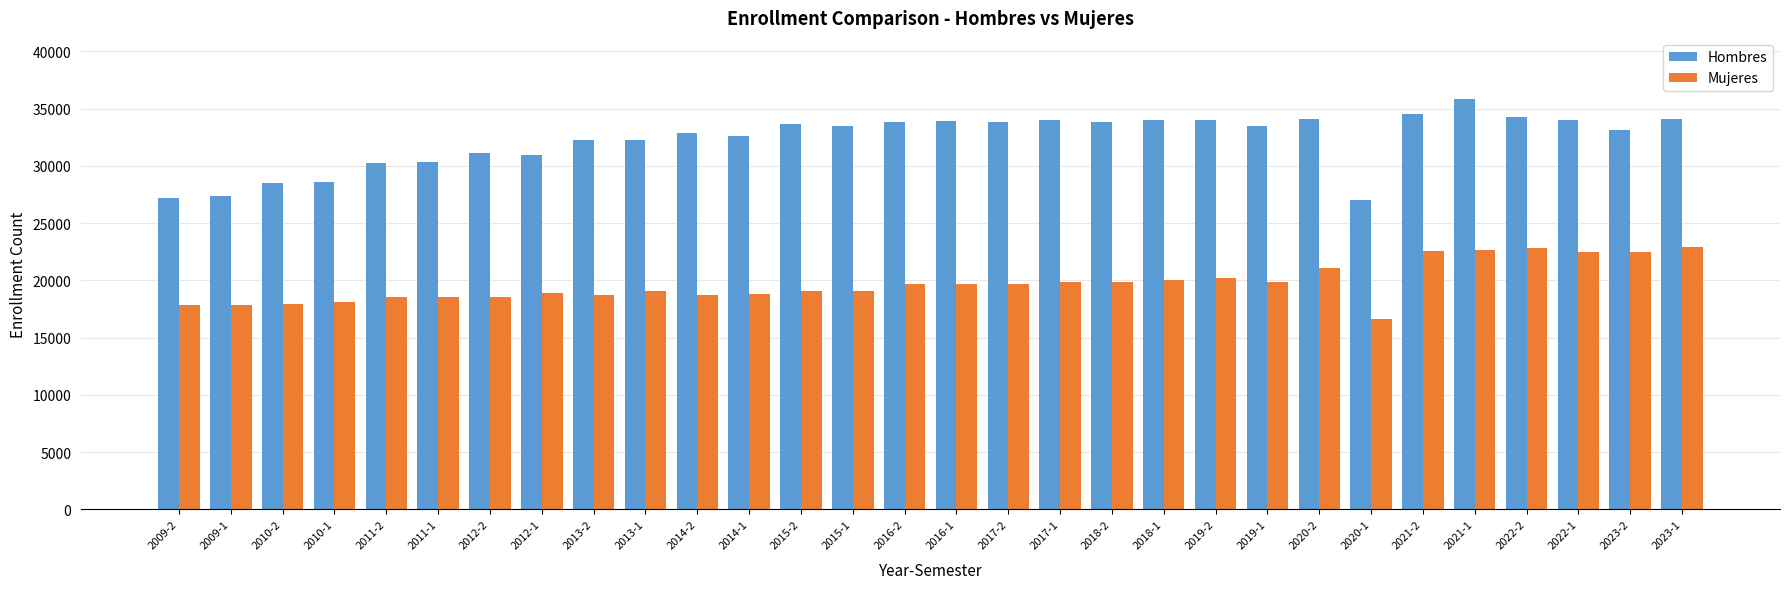

What is the difference between the highest and lowest values at 2020-1?

10334